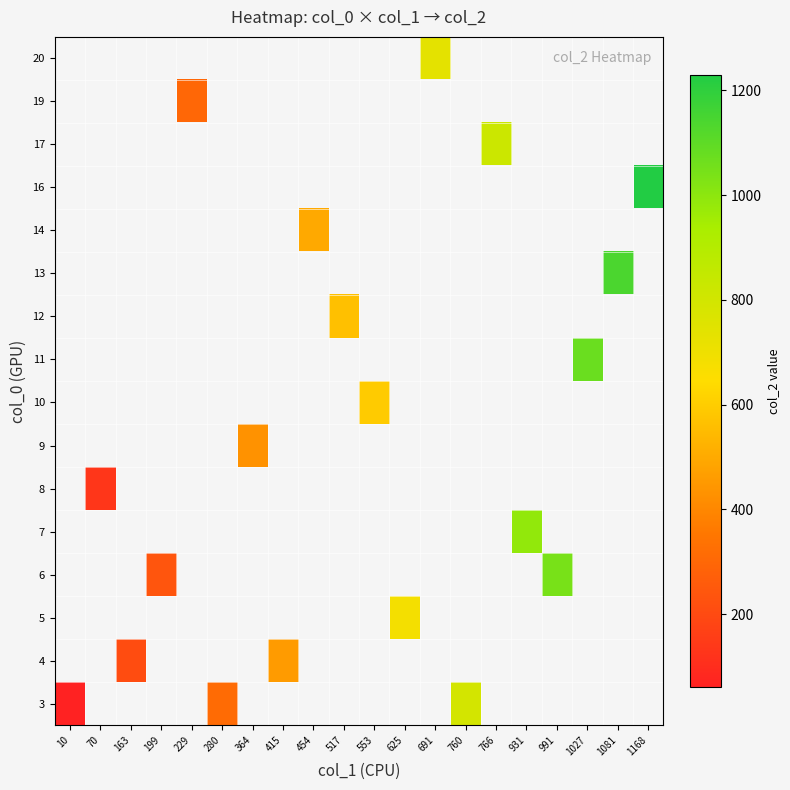

Is the value of 8 at 229 greater than the value of 10 at 1027?

No